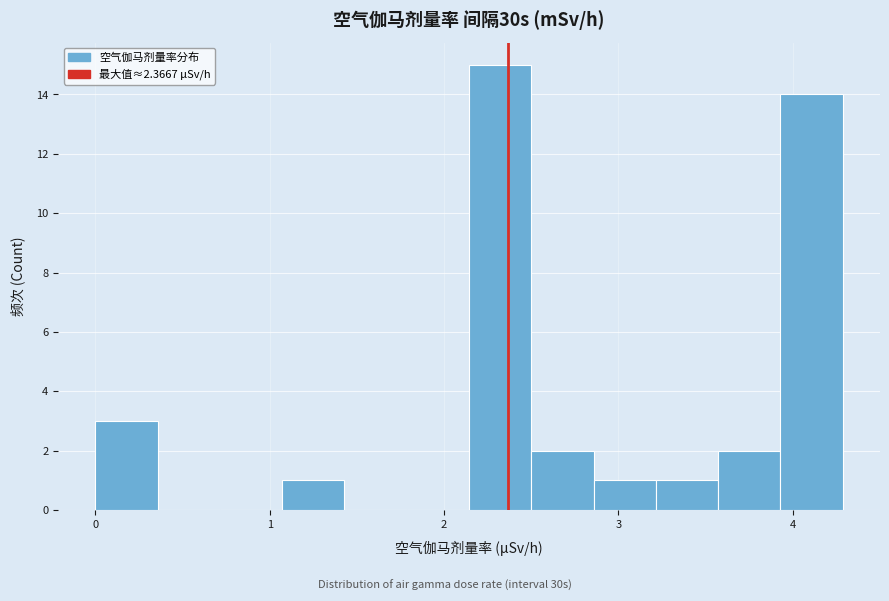

Around what value on the x-axis is the tallest bar? Give the approximate position of its centre, as read against the axis.

2.3